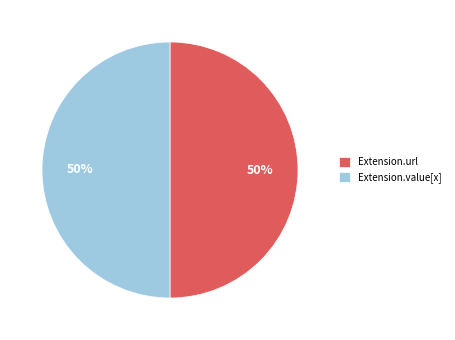

Do Extension.value[x] and Extension.url together represent more than half of the pie?

Yes